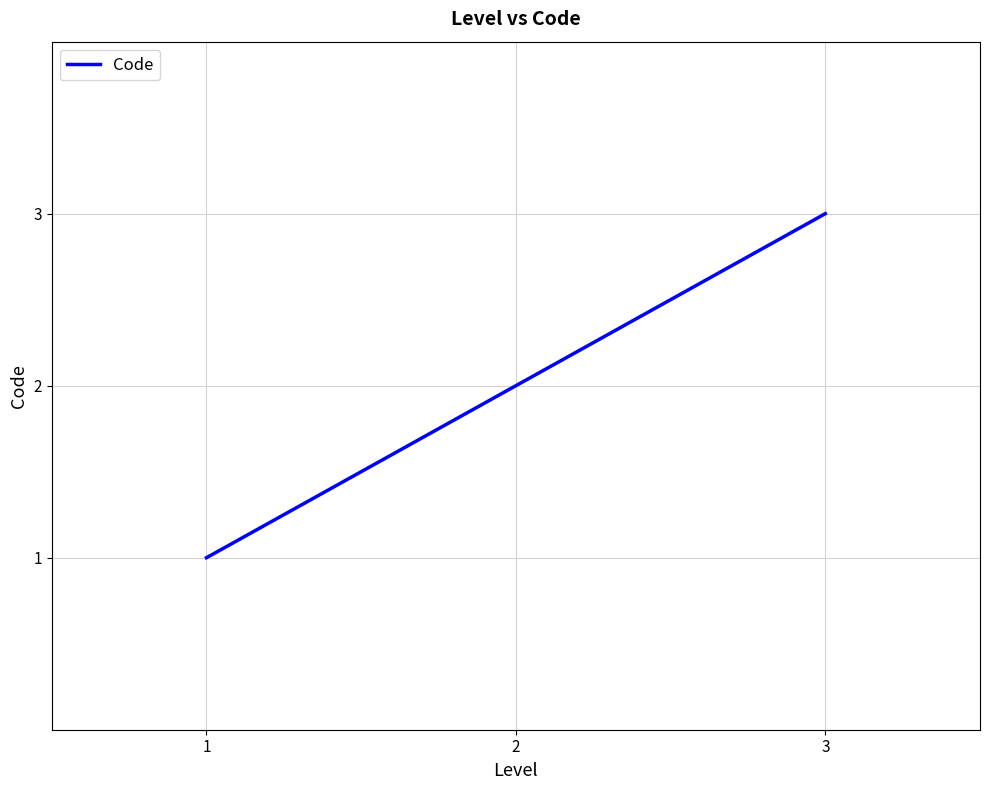

Reading left to right, transcribe all the data shown in this chart.

1=1	2=2	3=3